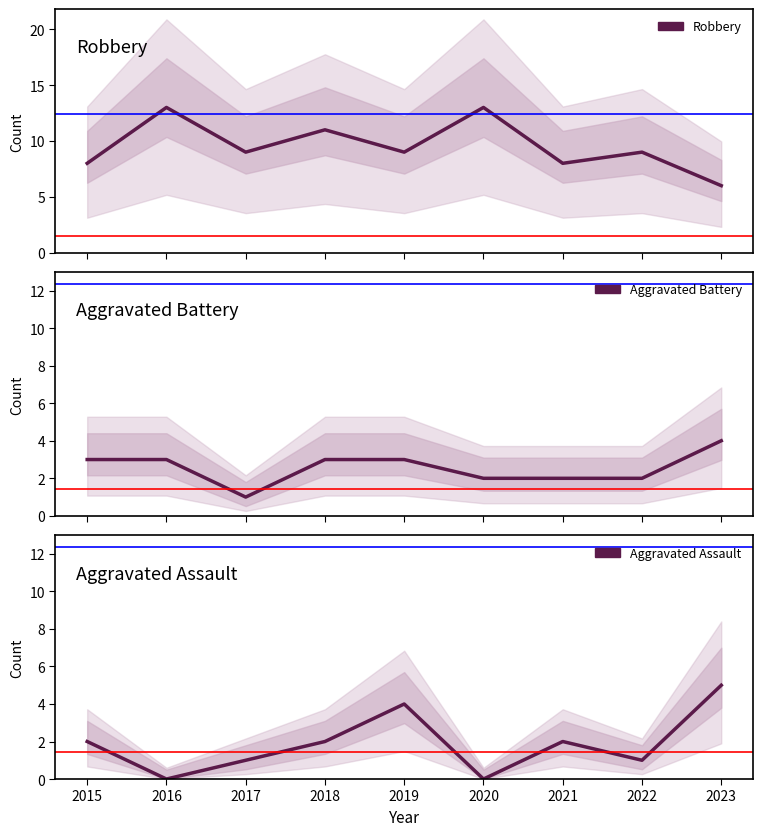

True or false: Aggravated Assault and Aggravated Battery cross at least once.

True